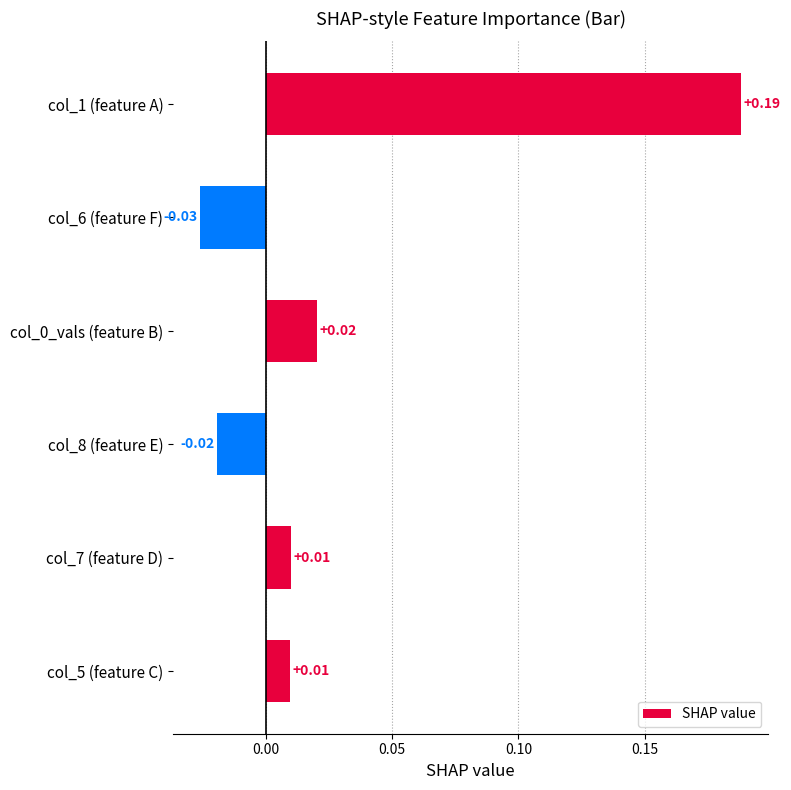

What is the change in value from col_8 (feature E) to col_1 (feature A)?

+0.2